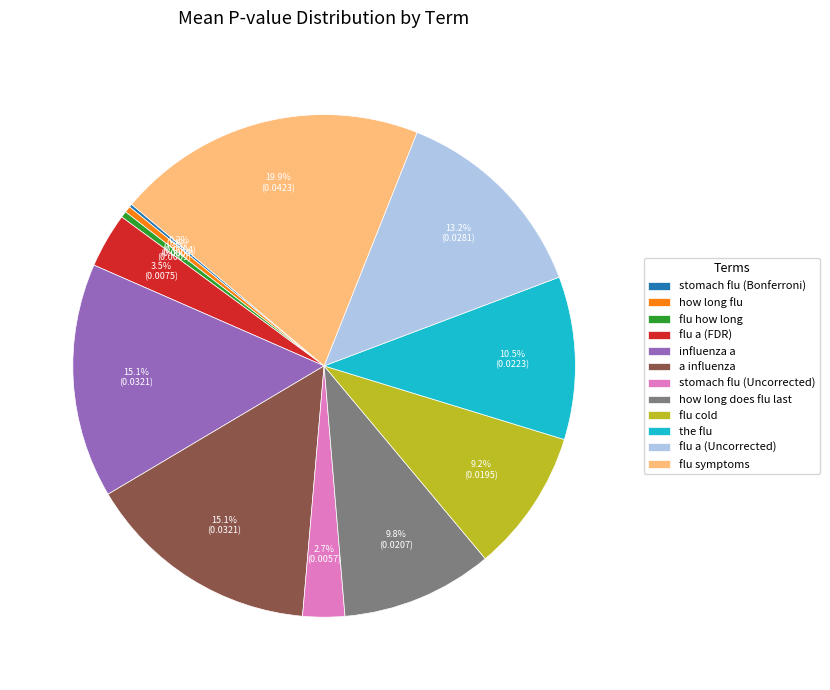

Does how long flu represent more than half of the total?

No